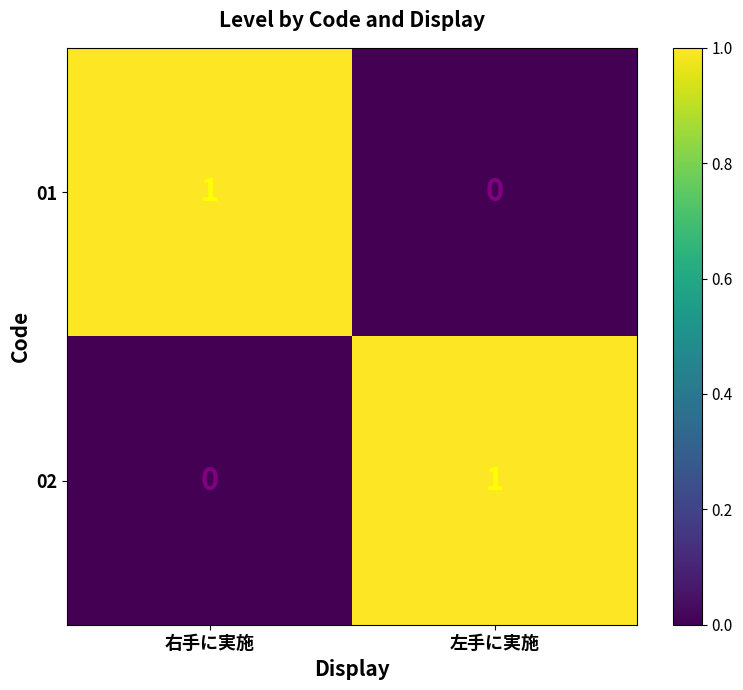

What is the maximum value shown in the chart?

1